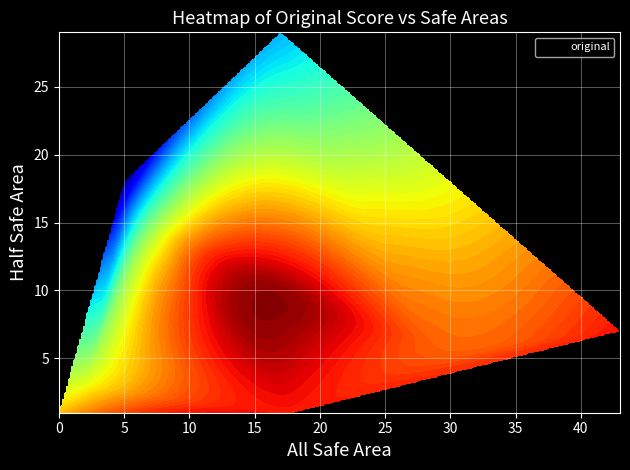

What is the minimum value shown in the chart?

1